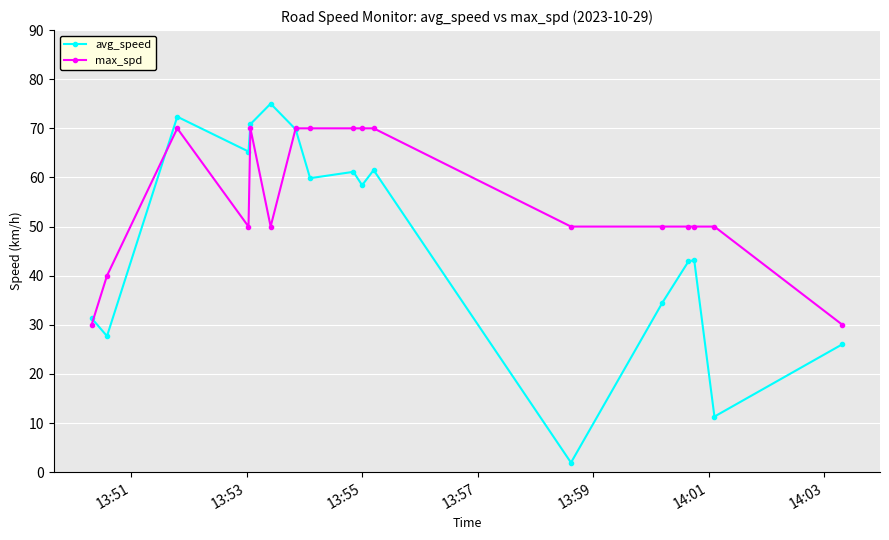

Which series has the largest total across all categories?

max_spd